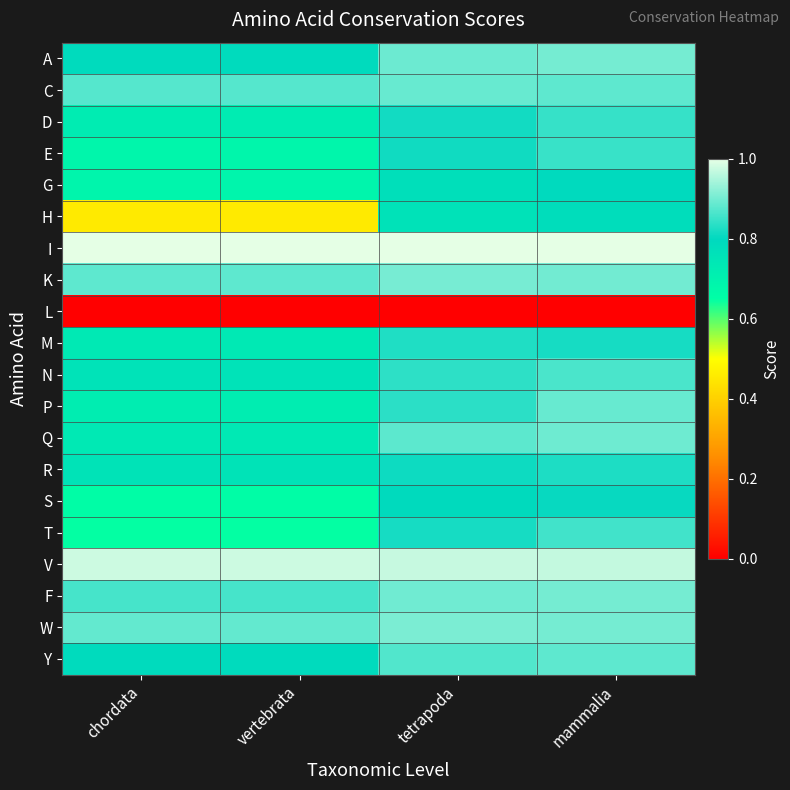

Reading left to right, transcribe all the data shown in this chart.

A: chordata=0.8	vertebrata=0.8	tetrapoda=0.9	mammalia=0.9
C: chordata=0.9	vertebrata=0.9	tetrapoda=0.9	mammalia=0.9
D: chordata=0.7	vertebrata=0.7	tetrapoda=0.8	mammalia=0.8
E: chordata=0.7	vertebrata=0.7	tetrapoda=0.8	mammalia=0.8
G: chordata=0.7	vertebrata=0.7	tetrapoda=0.8	mammalia=0.8
H: chordata=0.5	vertebrata=0.5	tetrapoda=0.8	mammalia=0.8
I: chordata=1.0	vertebrata=1.0	tetrapoda=1.0	mammalia=1.0
K: chordata=0.9	vertebrata=0.9	tetrapoda=0.9	mammalia=0.9
L: chordata=0.0	vertebrata=0.0	tetrapoda=0.0	mammalia=0.0
M: chordata=0.7	vertebrata=0.7	tetrapoda=0.8	mammalia=0.8
N: chordata=0.8	vertebrata=0.8	tetrapoda=0.8	mammalia=0.9
P: chordata=0.7	vertebrata=0.7	tetrapoda=0.8	mammalia=0.9
Q: chordata=0.7	vertebrata=0.7	tetrapoda=0.9	mammalia=0.9
R: chordata=0.8	vertebrata=0.8	tetrapoda=0.8	mammalia=0.8
S: chordata=0.7	vertebrata=0.7	tetrapoda=0.8	mammalia=0.8
T: chordata=0.6	vertebrata=0.6	tetrapoda=0.8	mammalia=0.9
V: chordata=1.0	vertebrata=1.0	tetrapoda=1.0	mammalia=1.0
F: chordata=0.9	vertebrata=0.9	tetrapoda=0.9	mammalia=0.9
W: chordata=0.9	vertebrata=0.9	tetrapoda=0.9	mammalia=0.9
Y: chordata=0.8	vertebrata=0.8	tetrapoda=0.9	mammalia=0.9